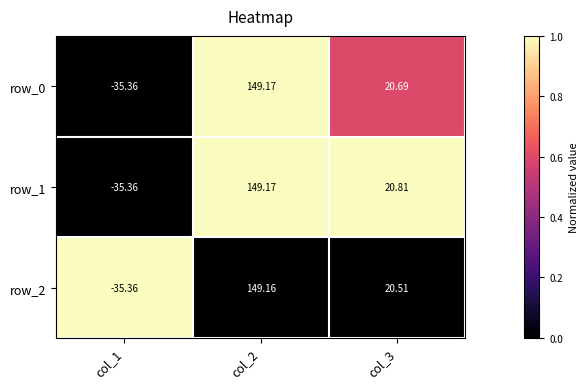

How many negative values does the row_2 series have?

1